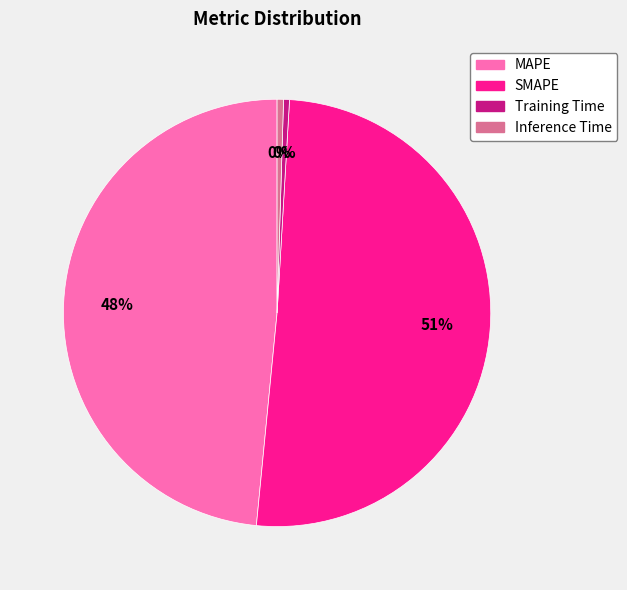

Which category has the biggest portion of the pie?

SMAPE